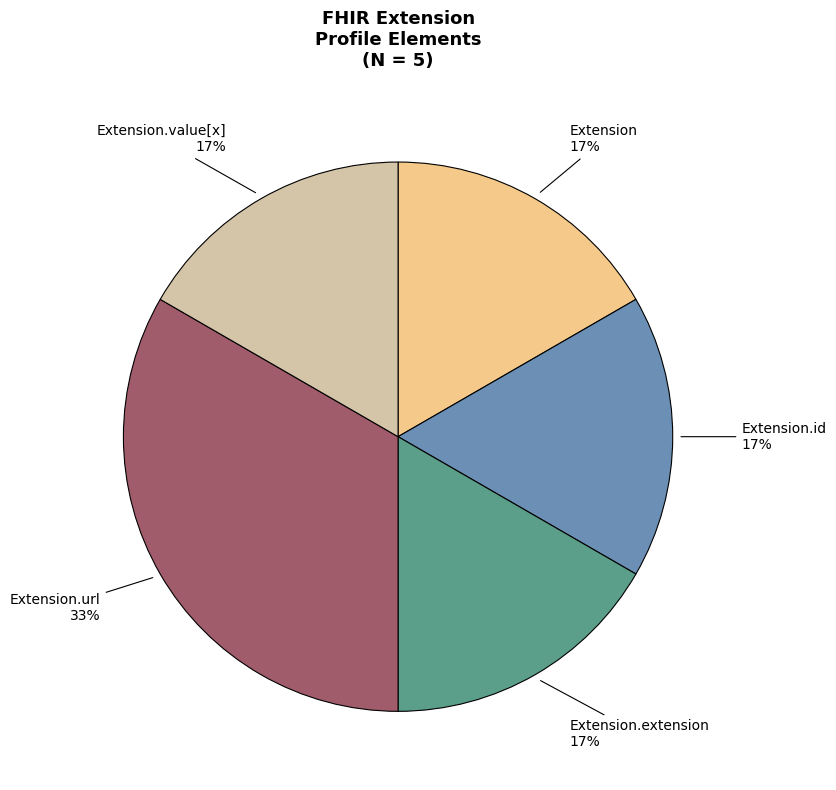

To the nearest percent, what is the average slice percentage?

20%